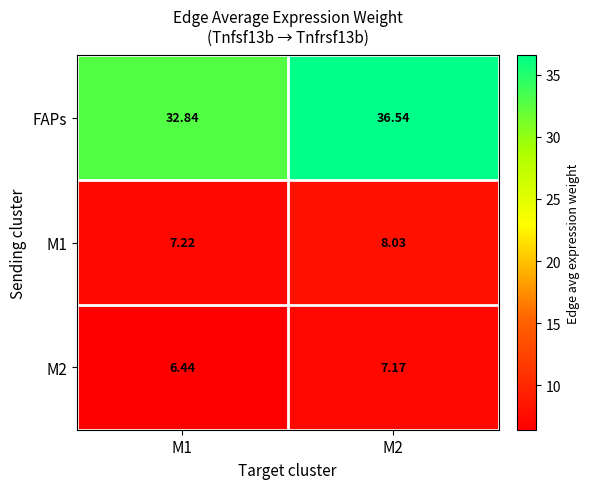

Which series changed the most between M1 and M2?

FAPs